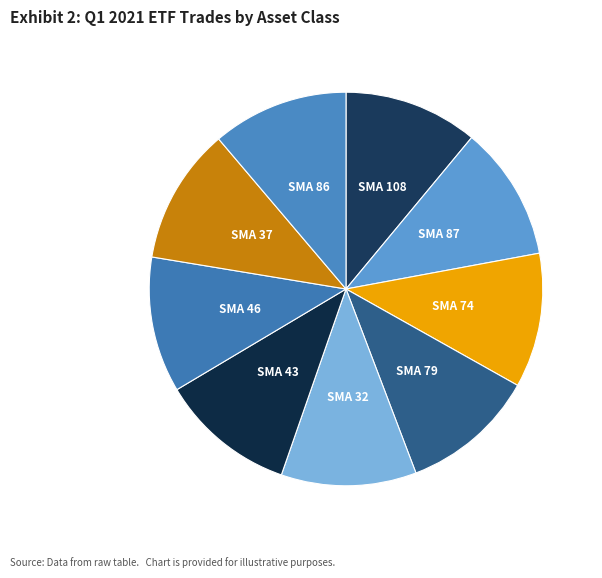

Is there any slice that represents more than half of the pie?

No